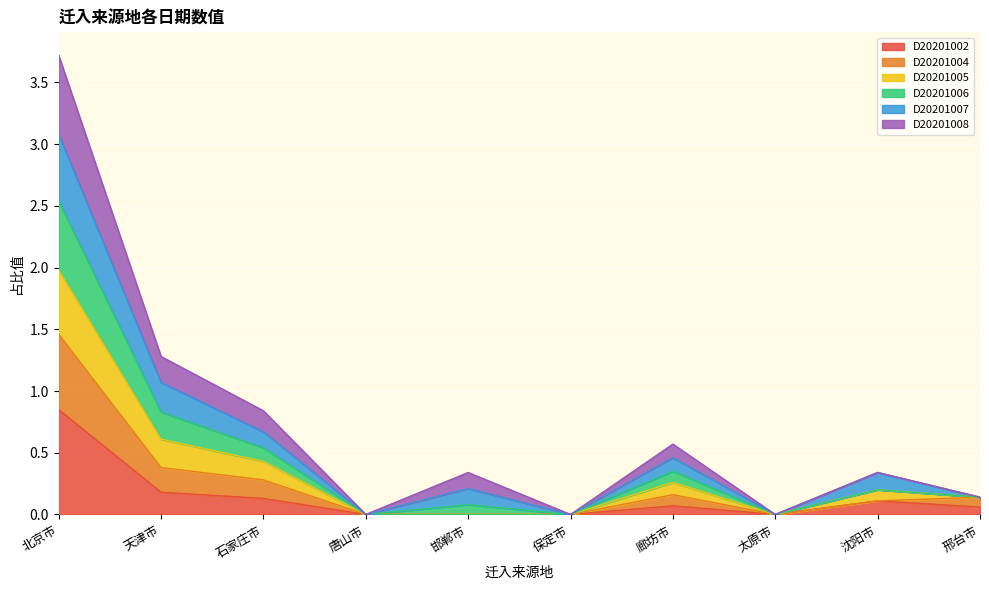

At which label does D20201002 reach its peak?

北京市